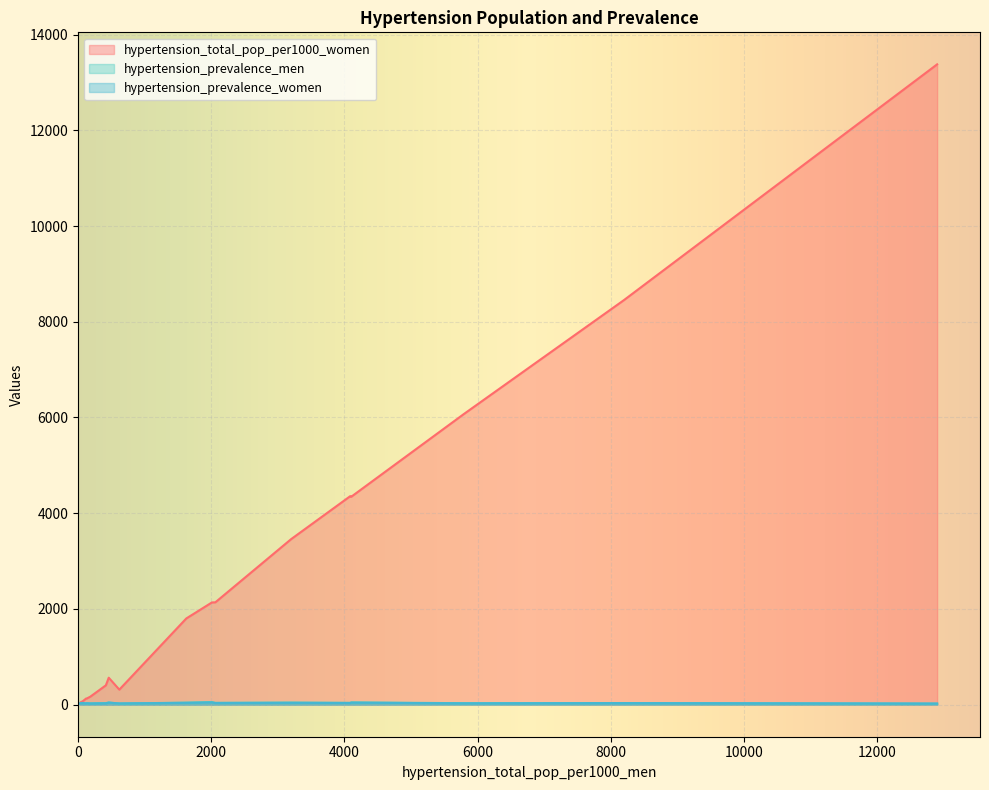

What is the greatest value displayed?

13377.0